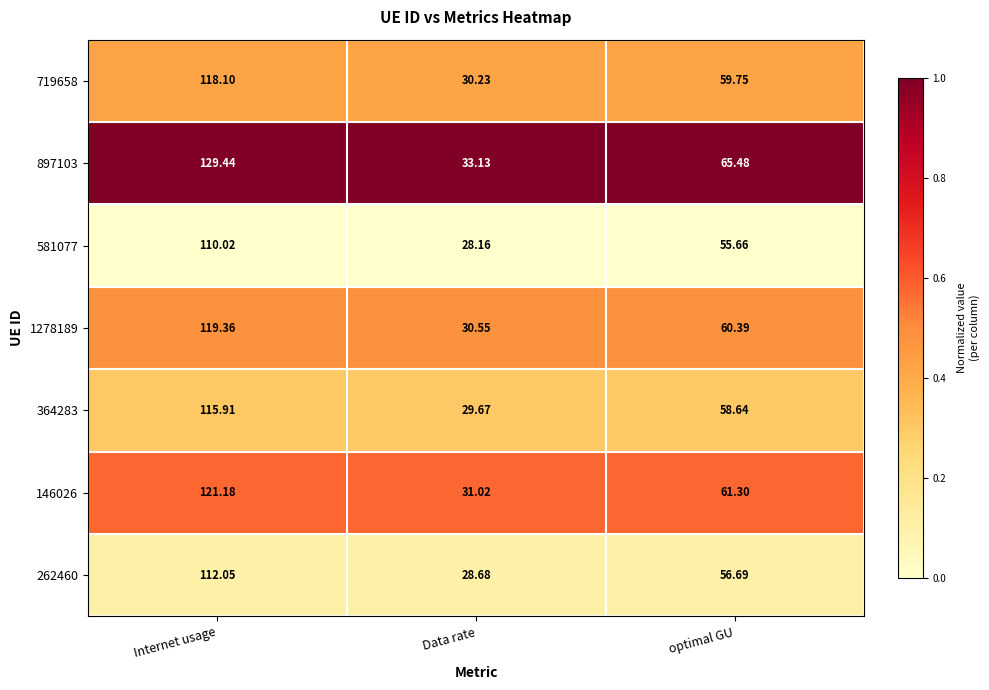

Which category has the lowest value in the 262460 series?

Data rate